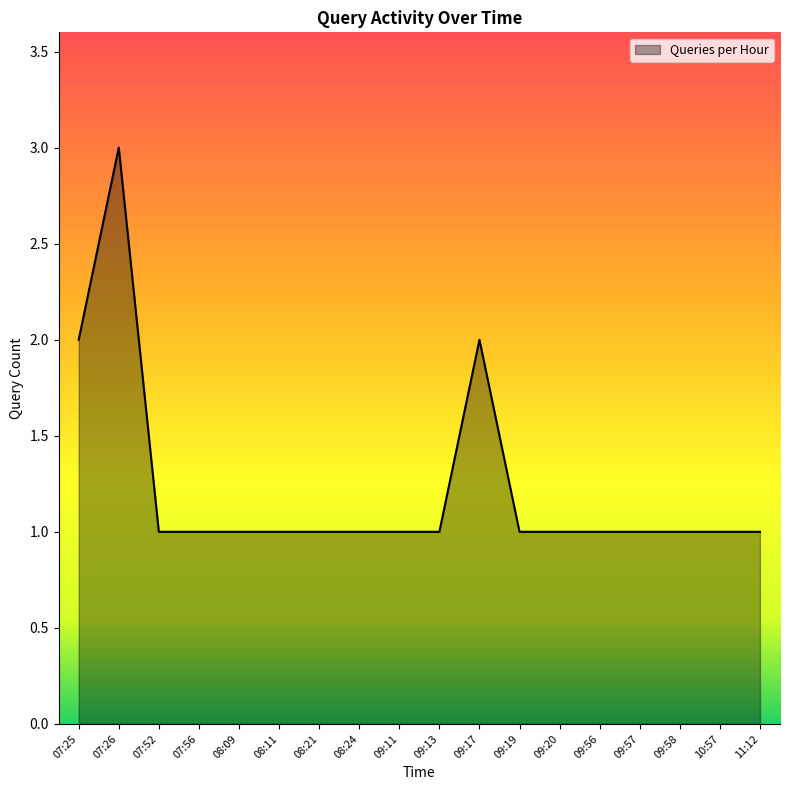

Count the values in the range 1 to 2.

17